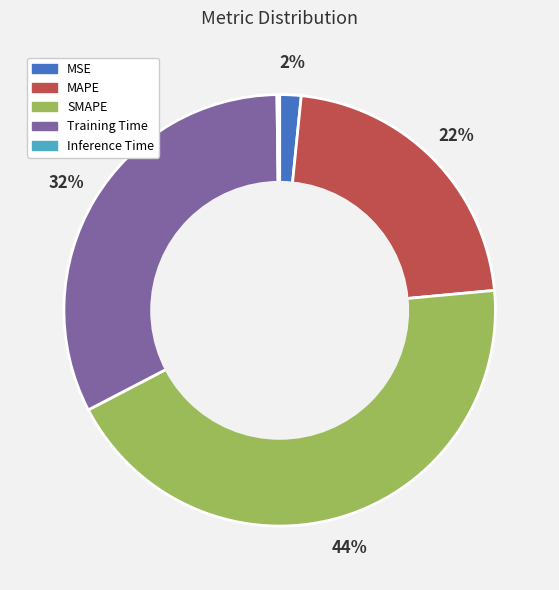

Which has a higher value, MAPE or SMAPE?

SMAPE